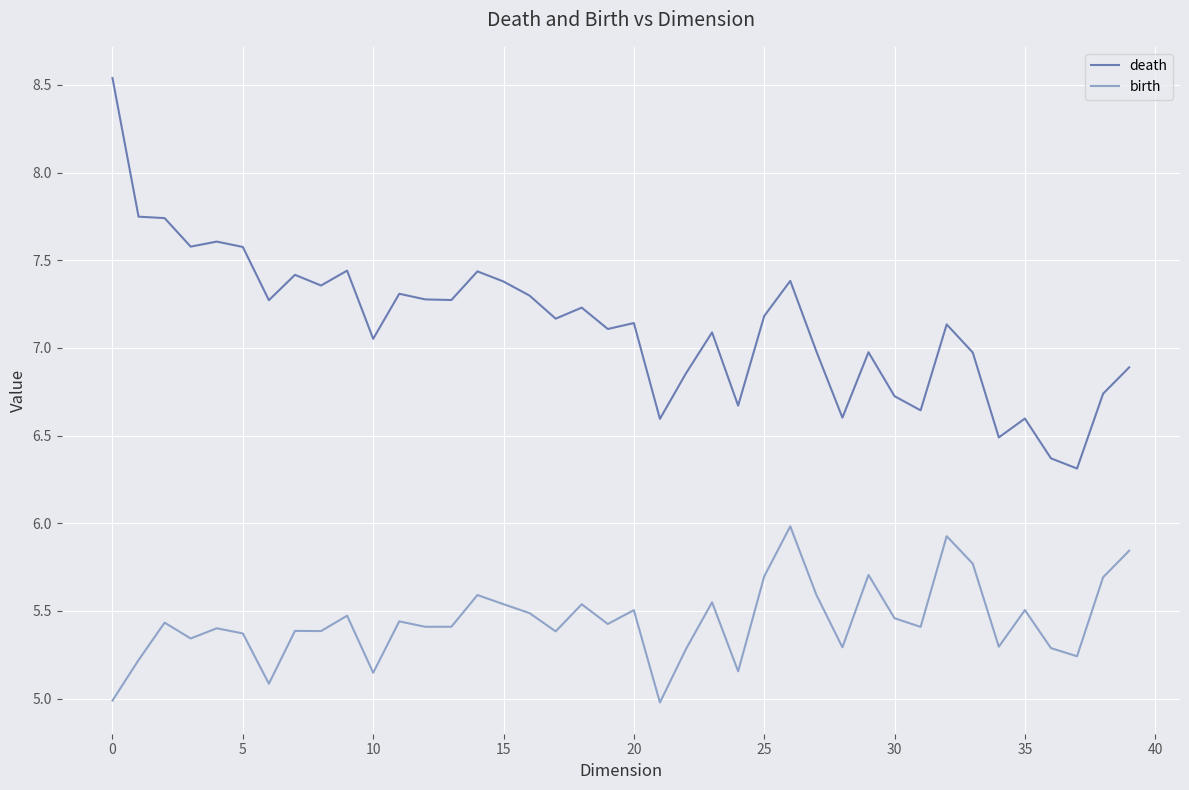

Which series has the largest total across all categories?

death